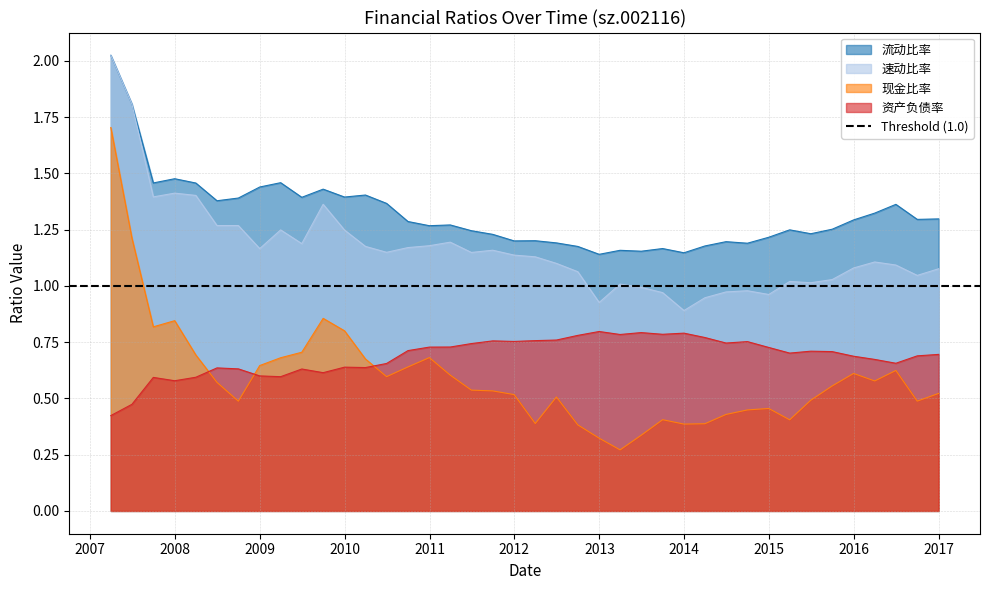

What is the difference between the maximum and second lowest values in the 资产负债率 series?

0.3